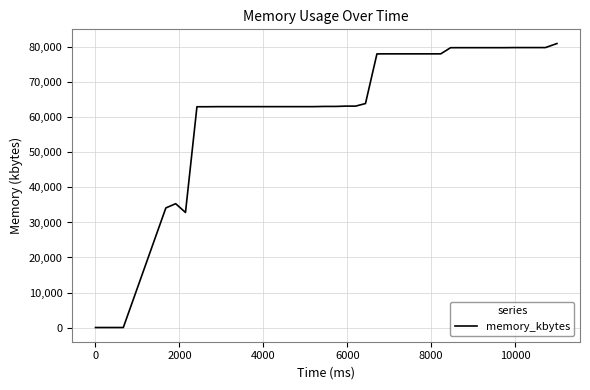

What is the greatest value displayed?

81104